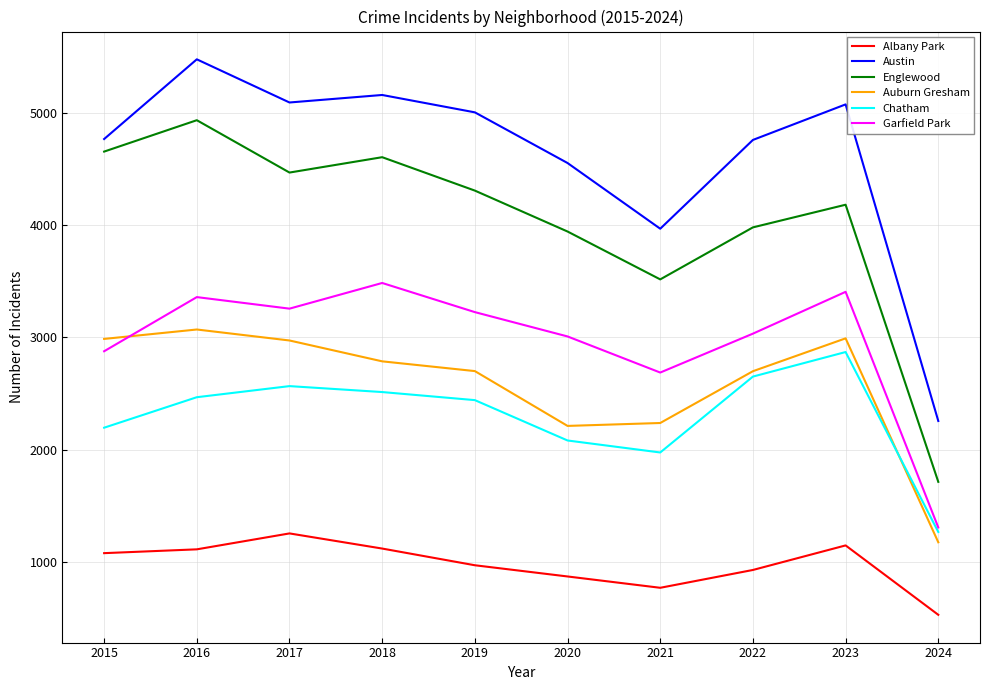

Where is Garfield Park nearest to the value 2395?

2021